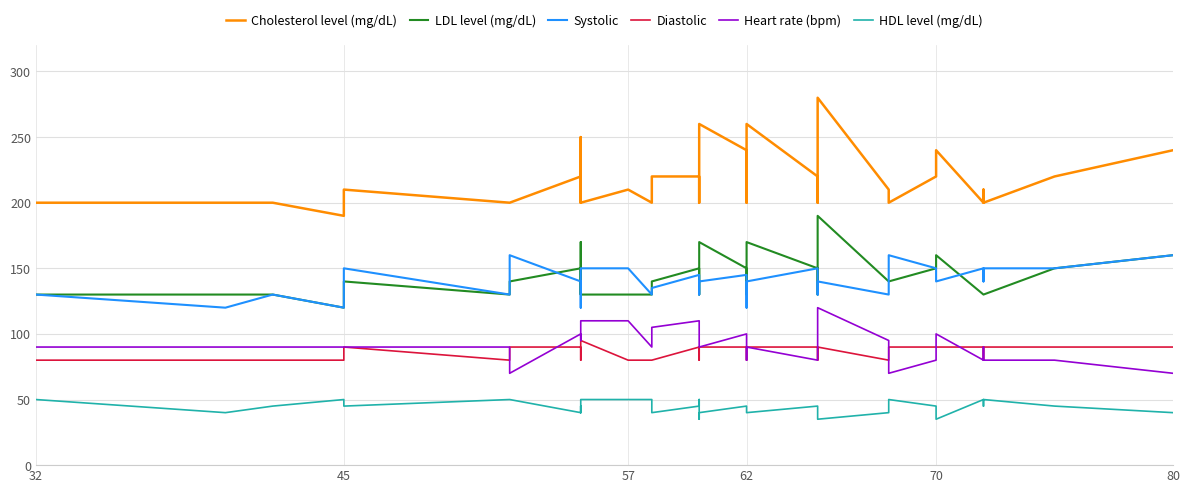

What is the label of the 33rd point from the left?

32